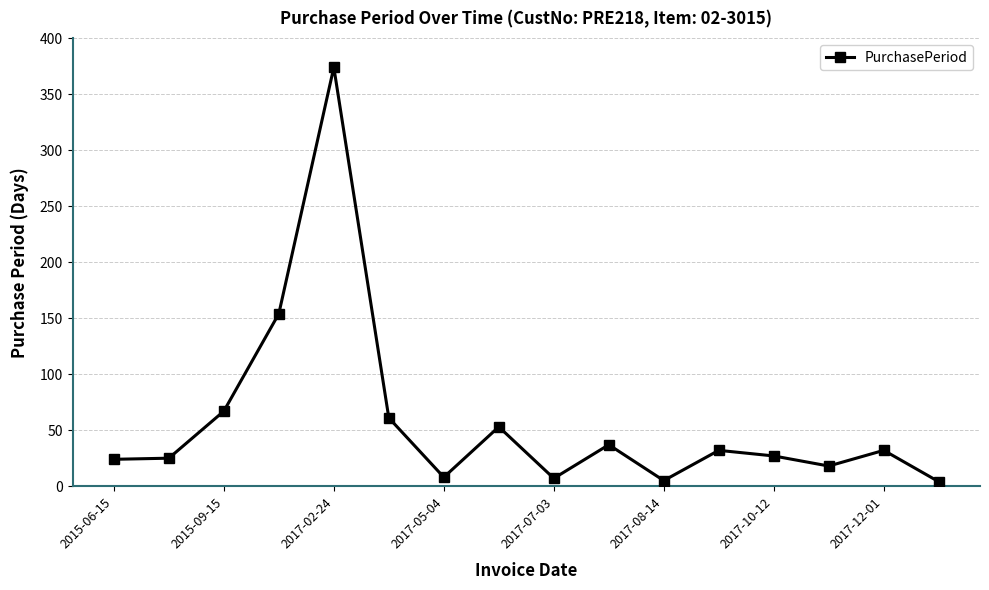

How many lines are shown in the chart?

1